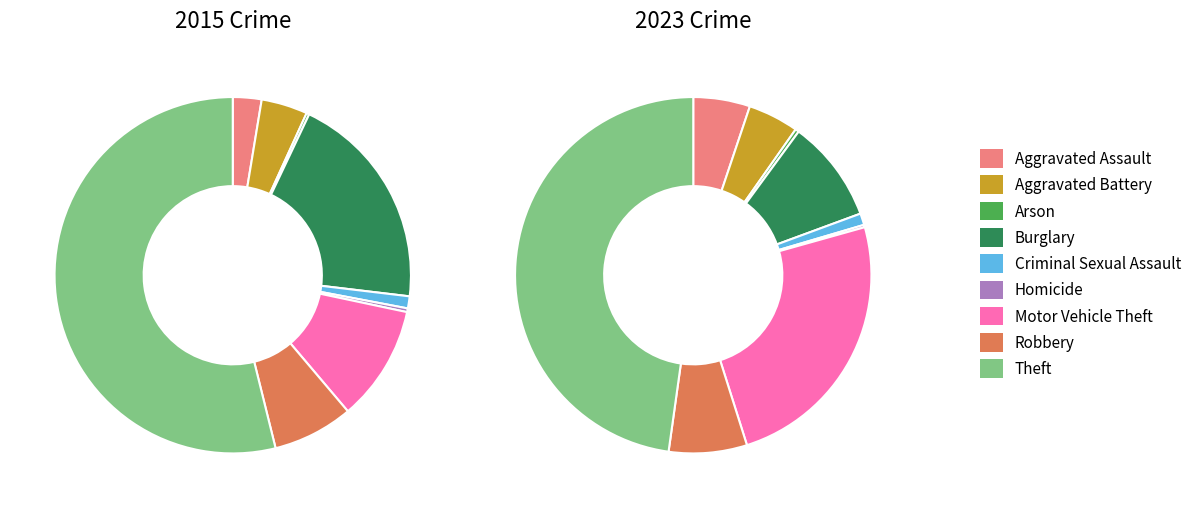

Is there a majority slice in this chart?

Yes